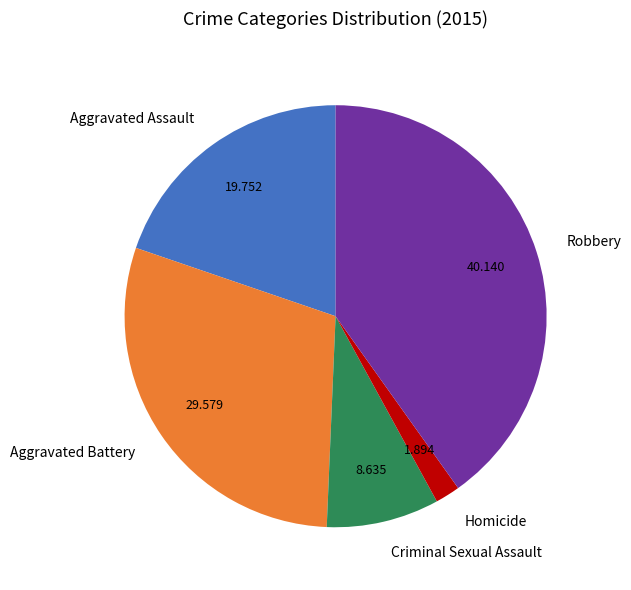

Which has a higher value, Aggravated Battery or Homicide?

Aggravated Battery